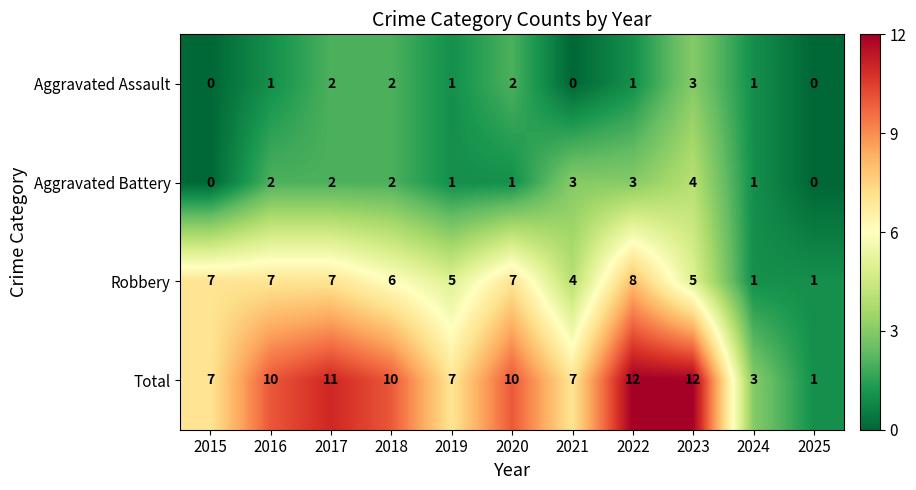

Which series changed the most between 2022 and 2023?

Robbery